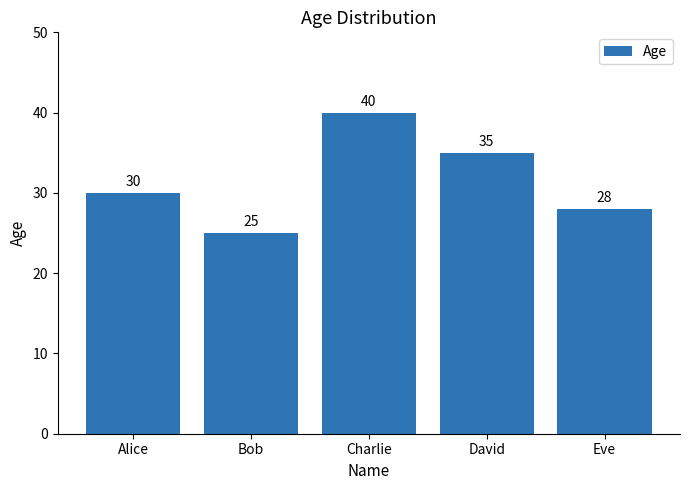

What is the approximate value at Bob?

25